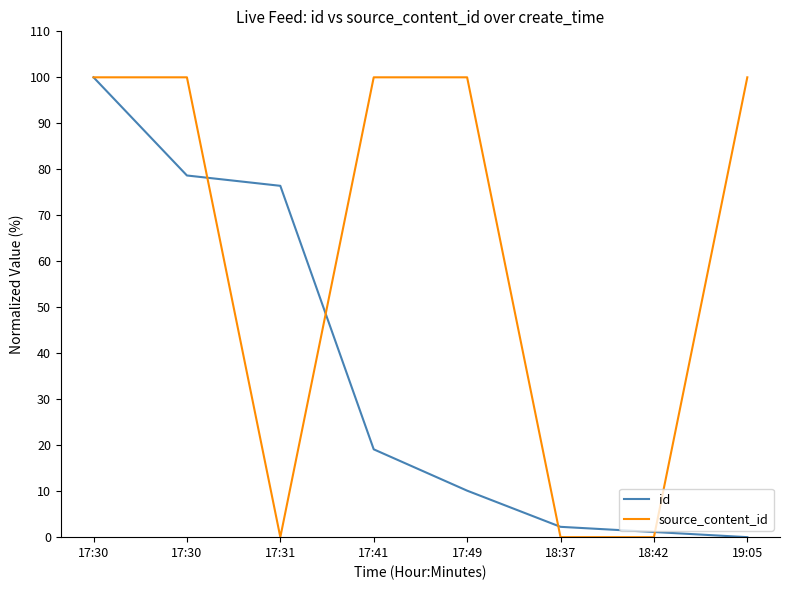

What is the average value of the id series?

36.0